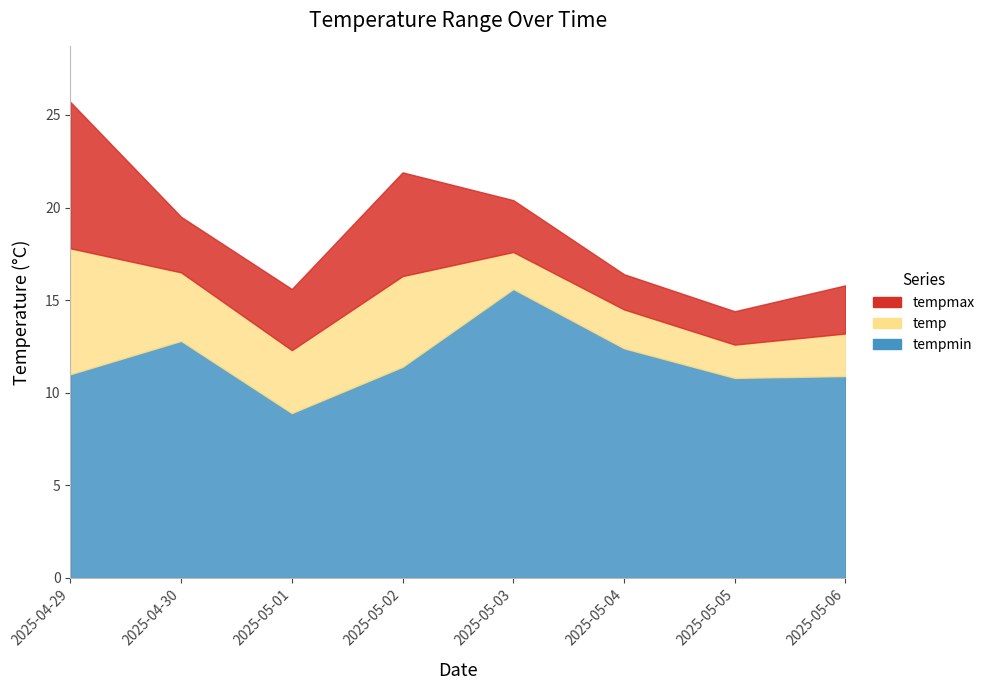

How many interior local valleys does the tempmax series have?

2